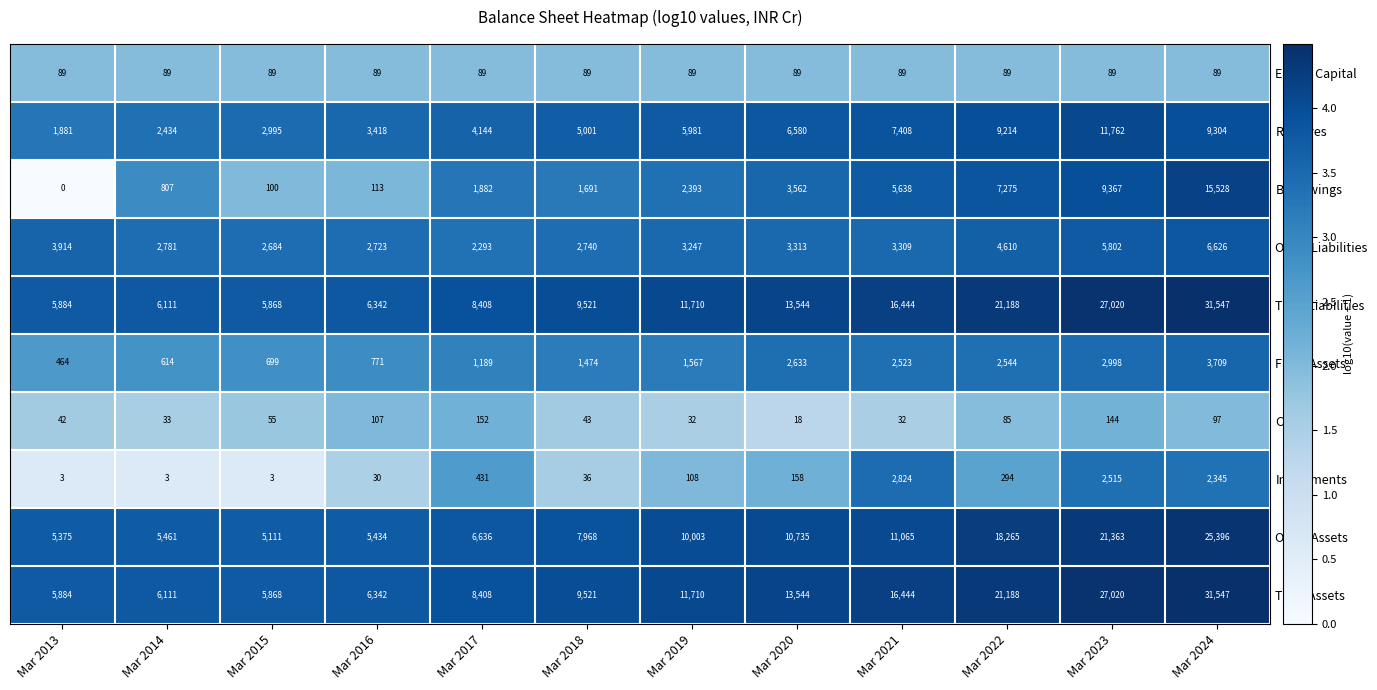

Count the number of data series in this chart.

10